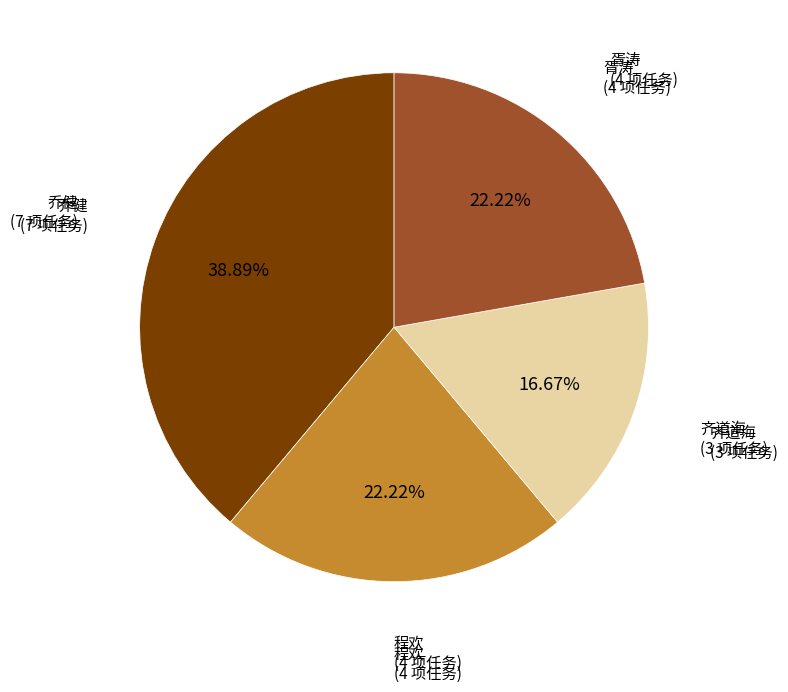

Does any single category account for the majority?

No